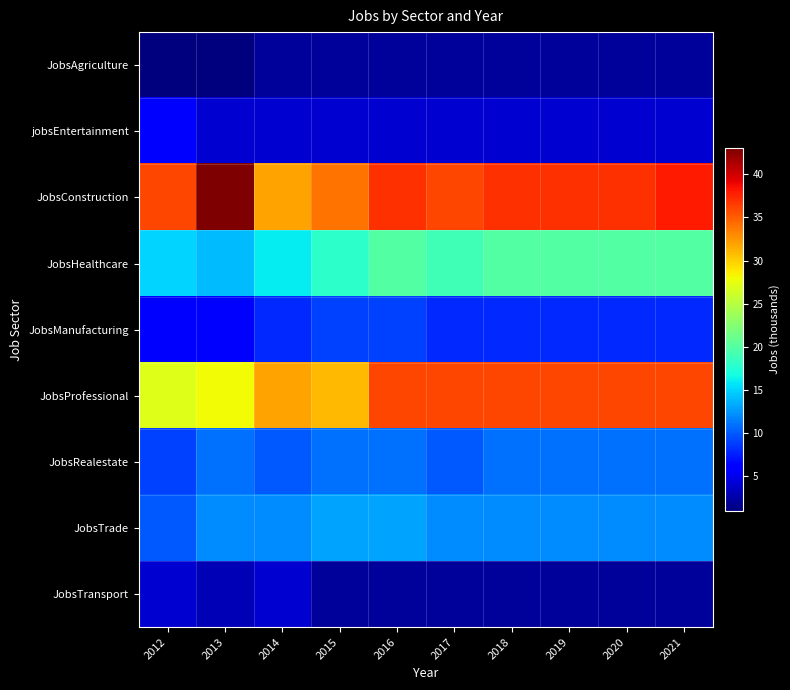

What is the spread (max minus min) of values at 2015?

32